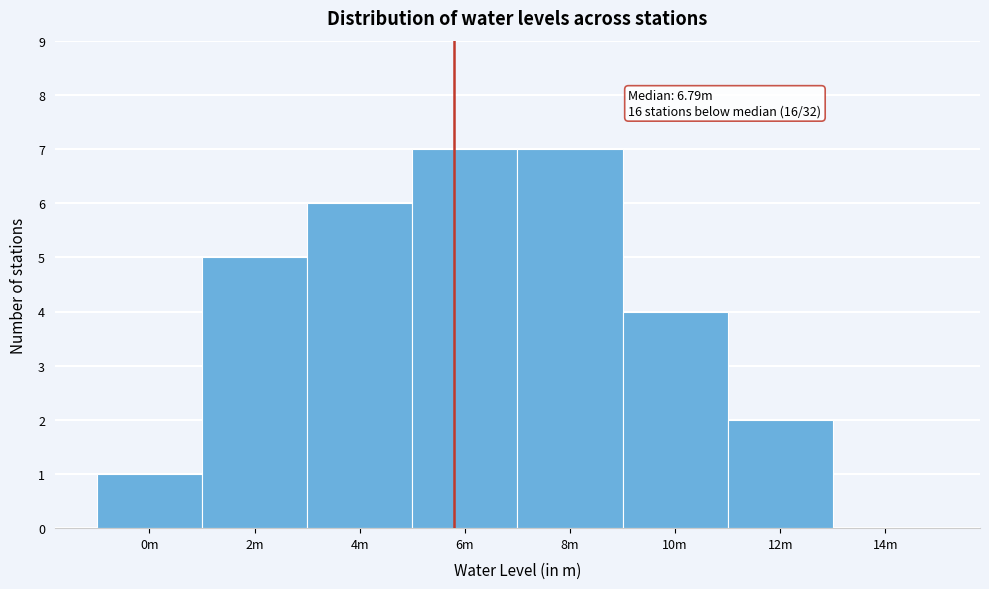

Reading right to left, extract all data points from this chart.

14m=0	12m=2	10m=4	8m=7	6m=7	4m=6	2m=5	0m=1